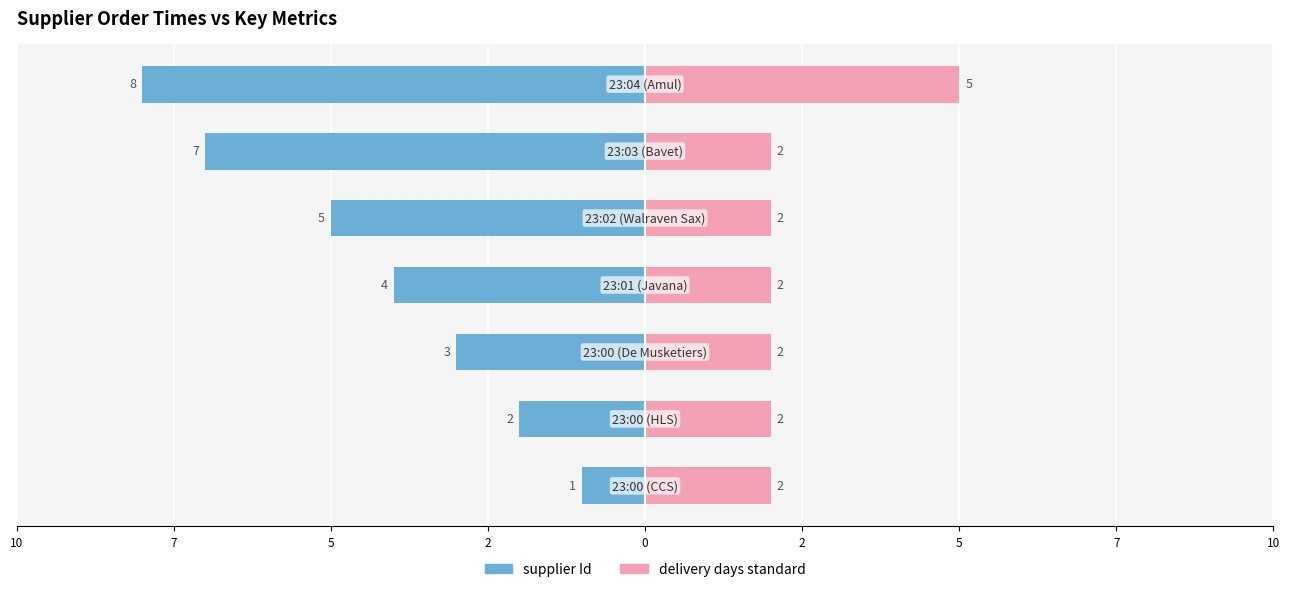

What are all the series names shown in the legend?

supplier Id, delivery days standard